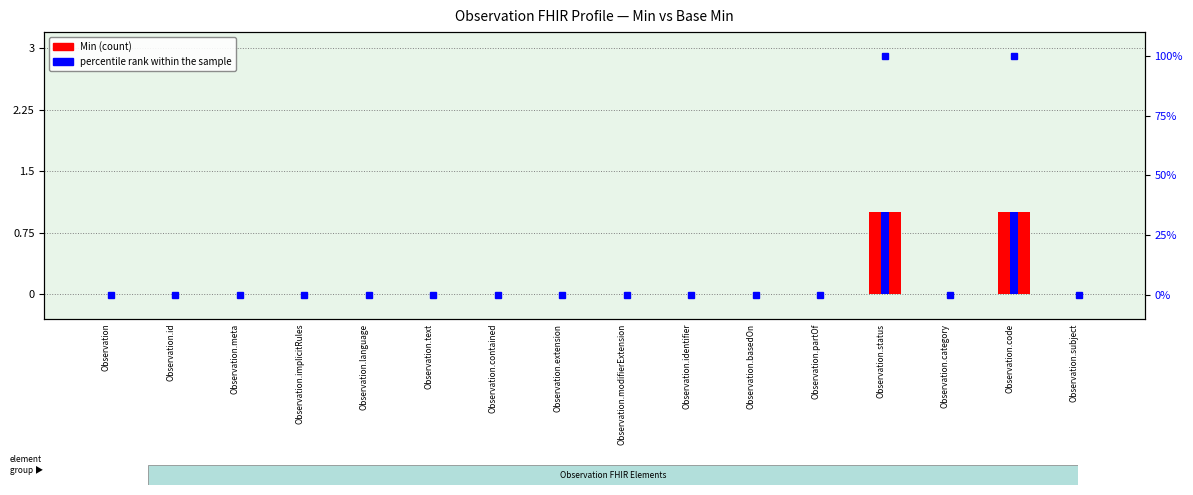

List the labels in order of Min value, smallest first.

Observation, Observation.id, Observation.meta, Observation.implicitRules, Observation.language, Observation.text, Observation.contained, Observation.extension, Observation.modifierExtension, Observation.identifier, Observation.basedOn, Observation.partOf, Observation.category, Observation.subject, Observation.status, Observation.code